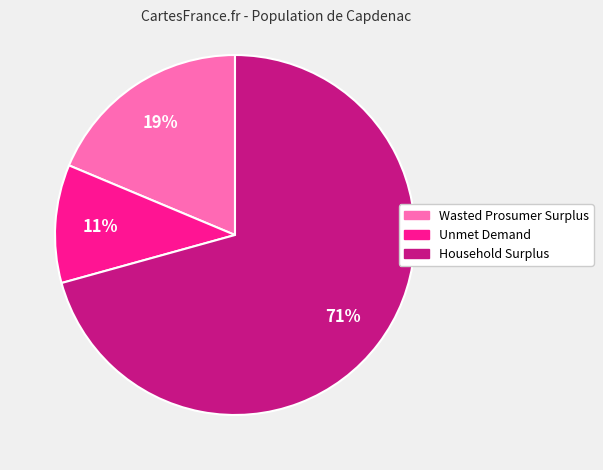

The Unmet Demand slice represents 3% of the pie. True or false?

False